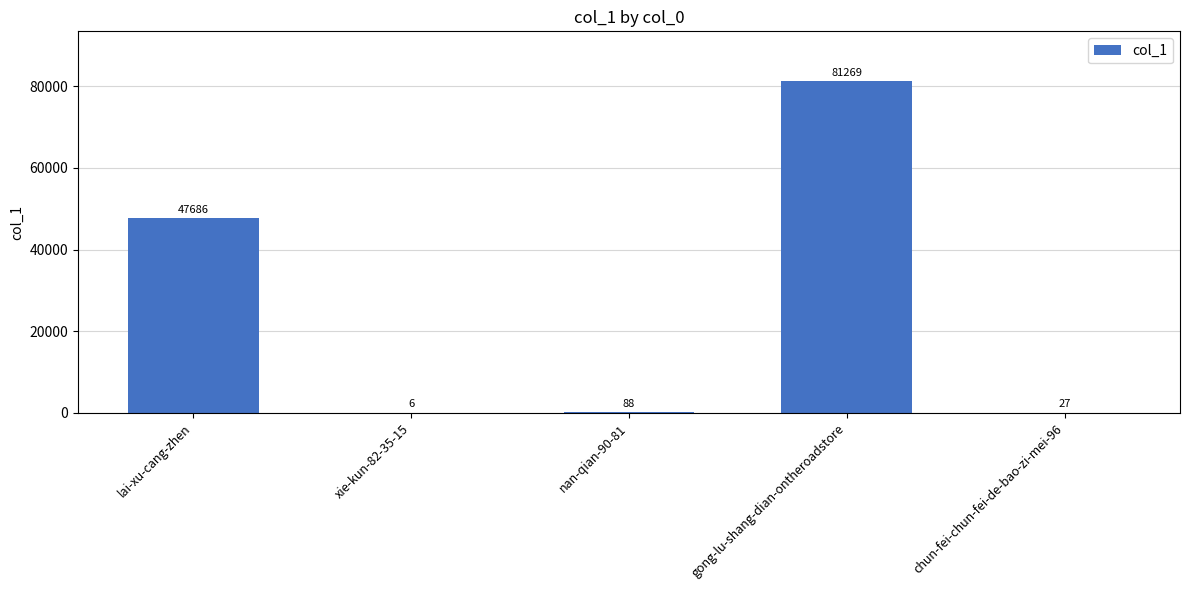

At which category does the chart reach its peak across all series?

gong-lu-shang-dian-ontheroadstore